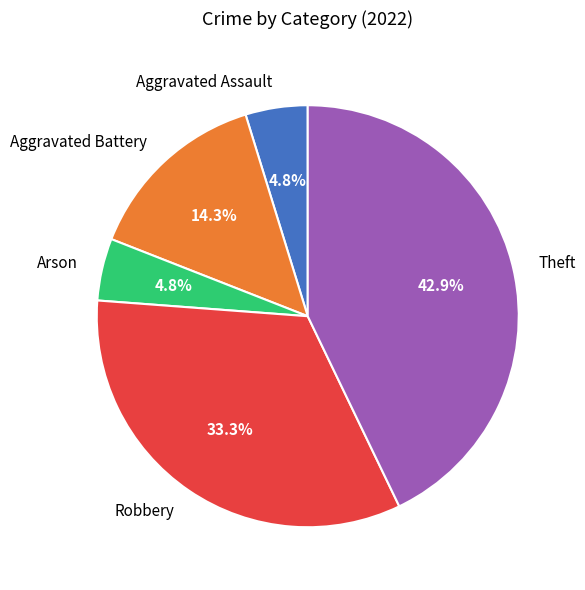

Which category has the biggest portion of the pie?

Theft